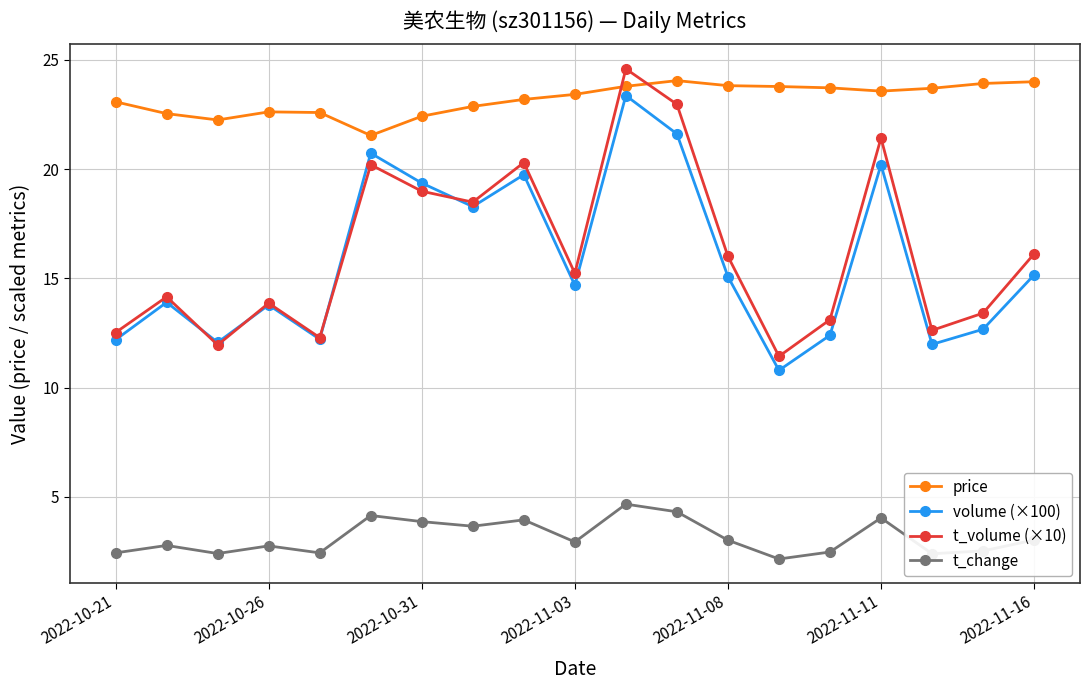

What is the value of the t_change point at the 1st from the left?

2.4